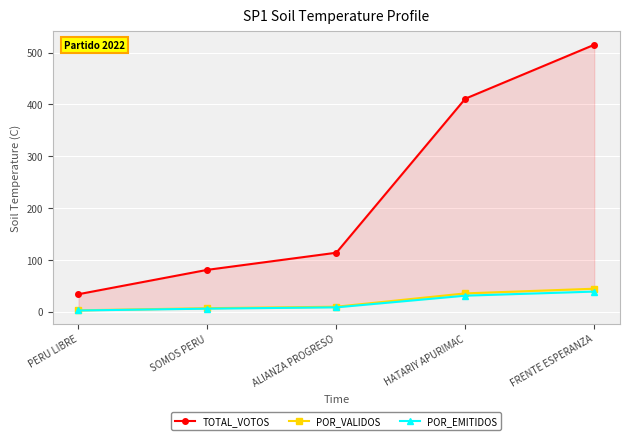

True or false: TOTAL_VOTOS has more than 2 points higher than both neighbors.

False